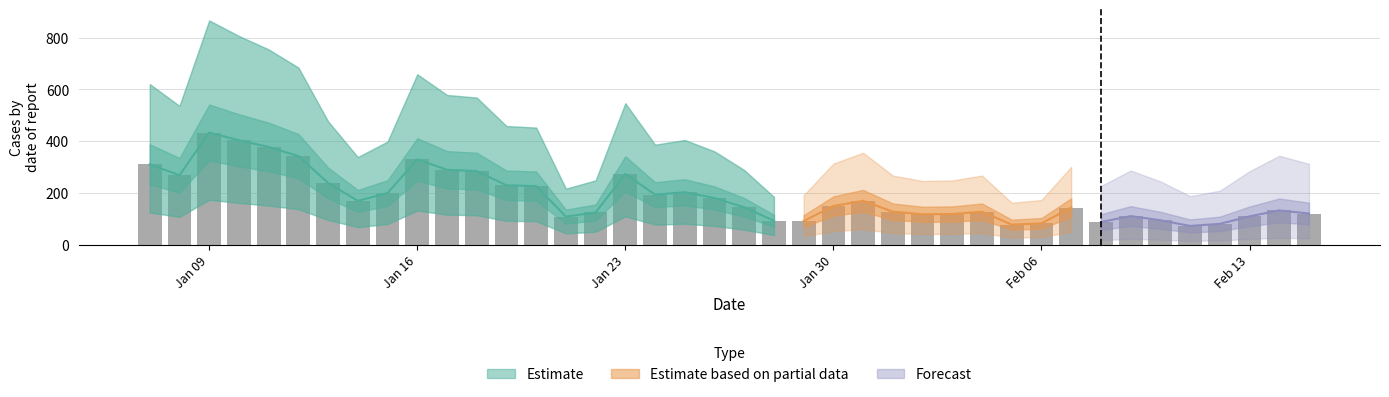

What is the label of the 15th bar from the left?

2023-01-21